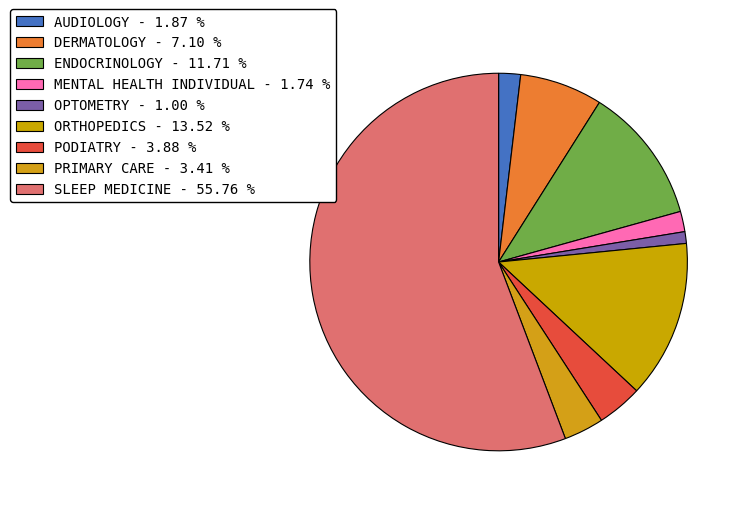

What percentage is the MENTAL HEALTH INDIVIDUAL slice, to the nearest percent?

2%